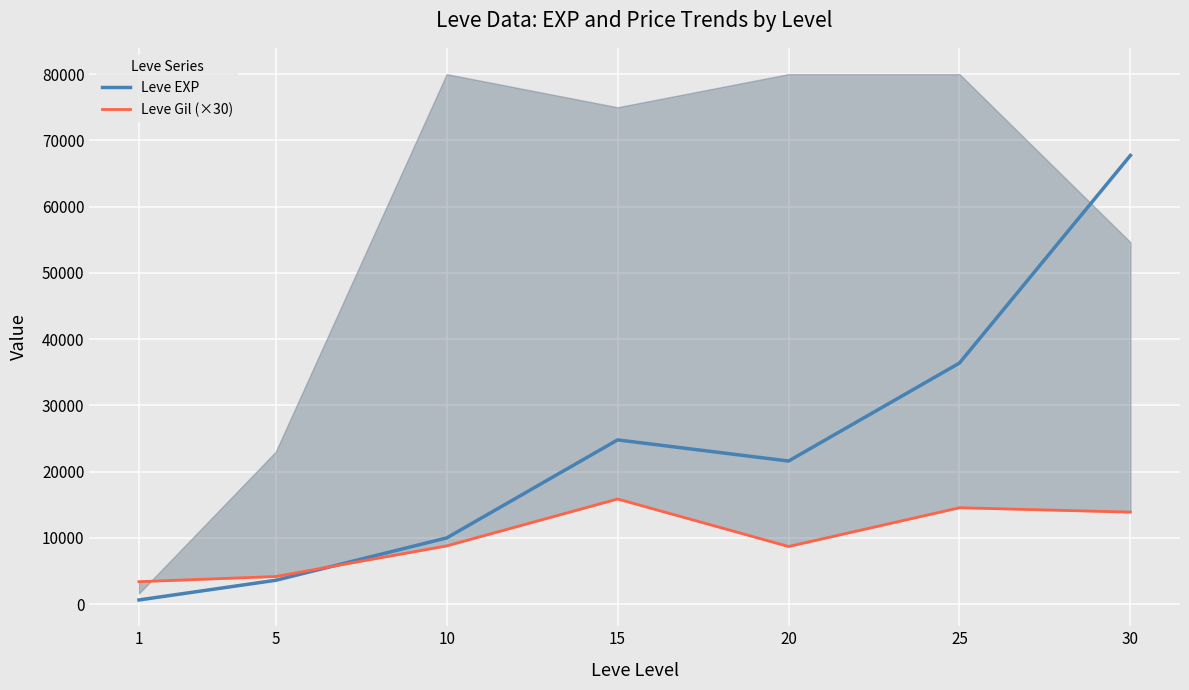

Reading left to right, extract all data points from this chart.

Leve EXP: 630	3600	9990	24790	21600	36390	67730
Leve Gil (×30): 3390	4170	8790	15870	8700	14550	13890